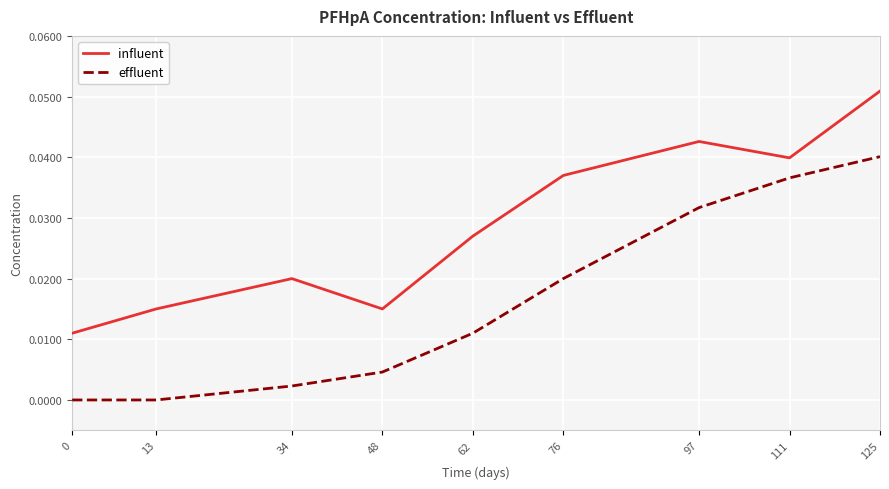

Between 34 and 76, which series saw the biggest shift?

effluent